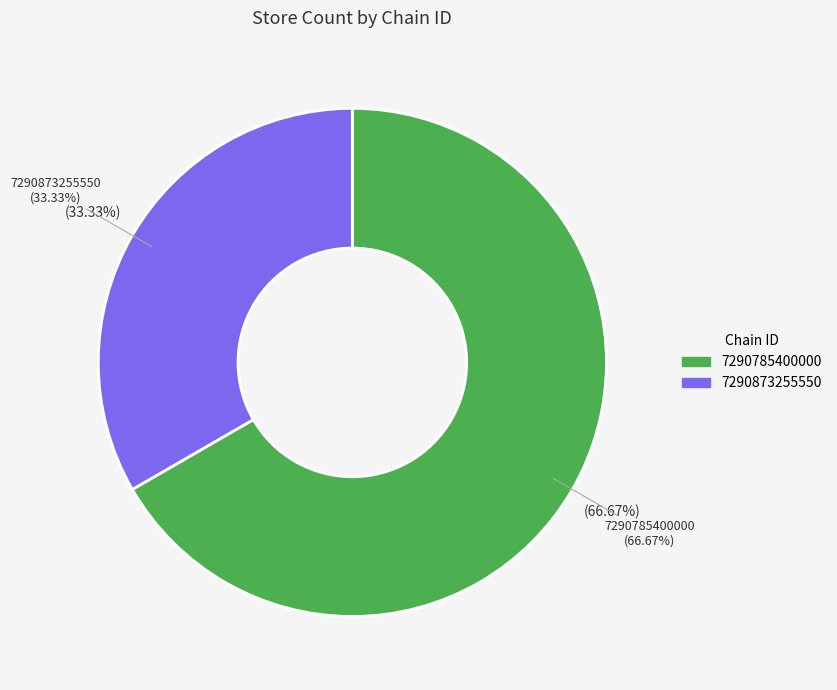

Which slice is the smallest?

7290873255550